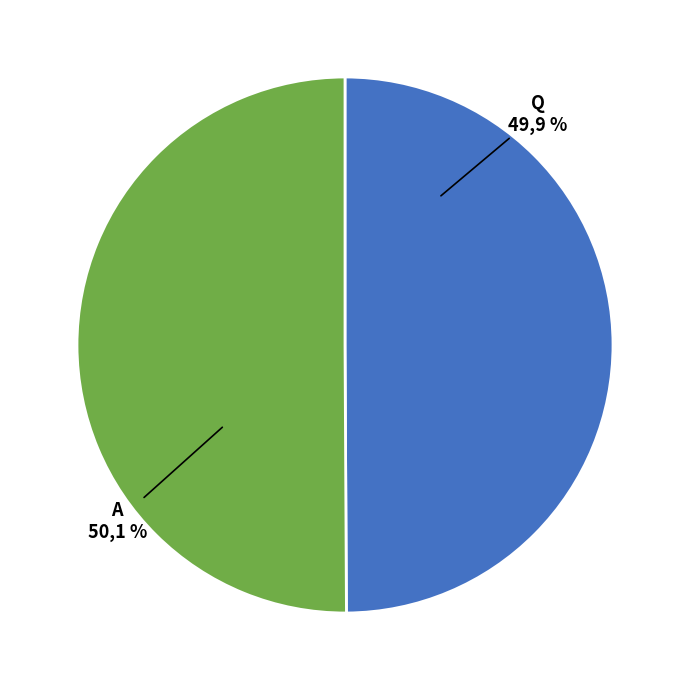

Count the number of slices in the pie.

2